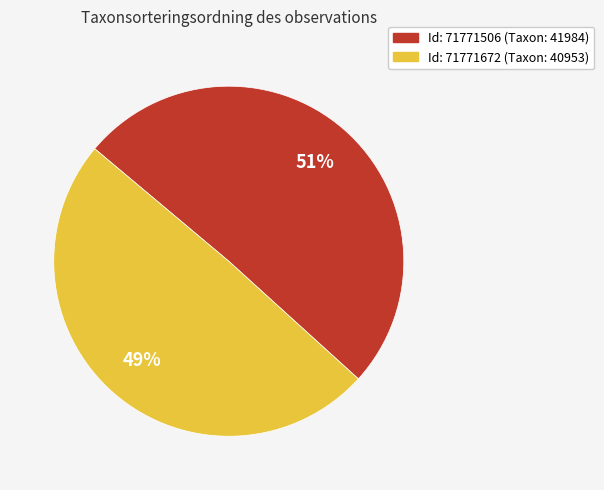

Does any single category account for the majority?

Yes